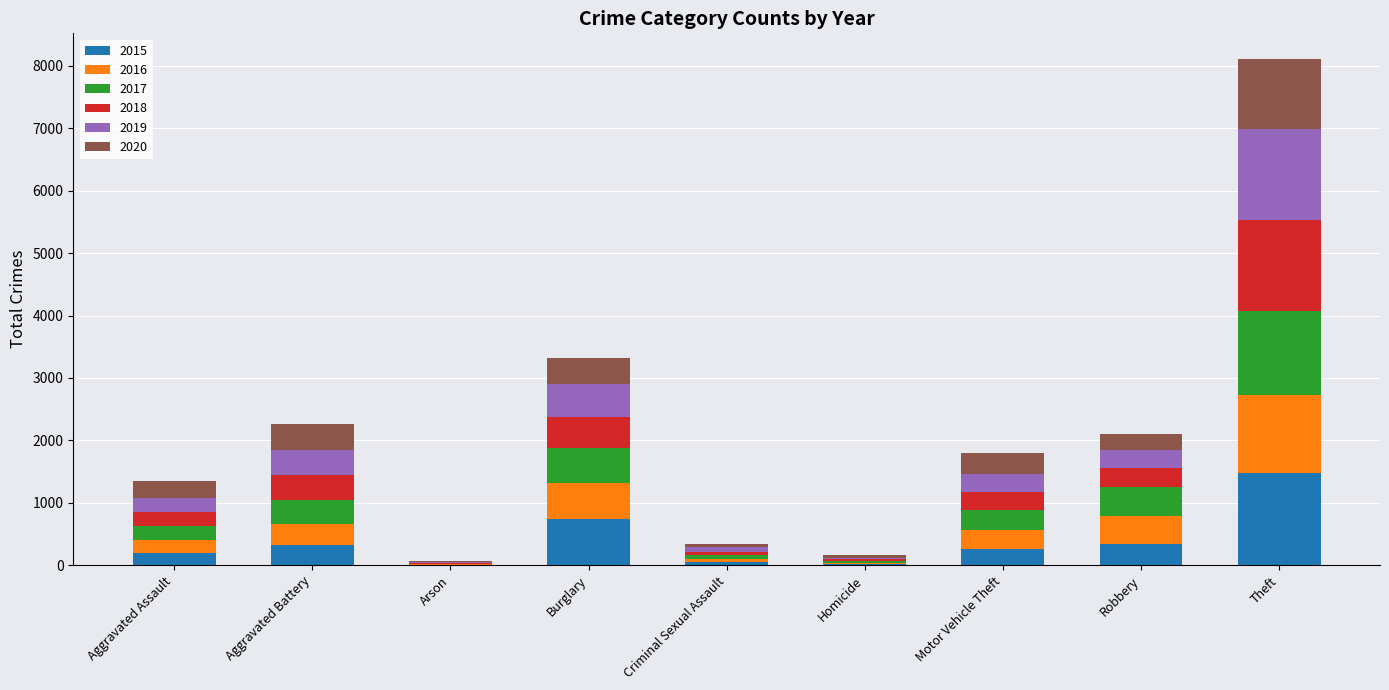

What is the highest value of the 2015 series?

1474